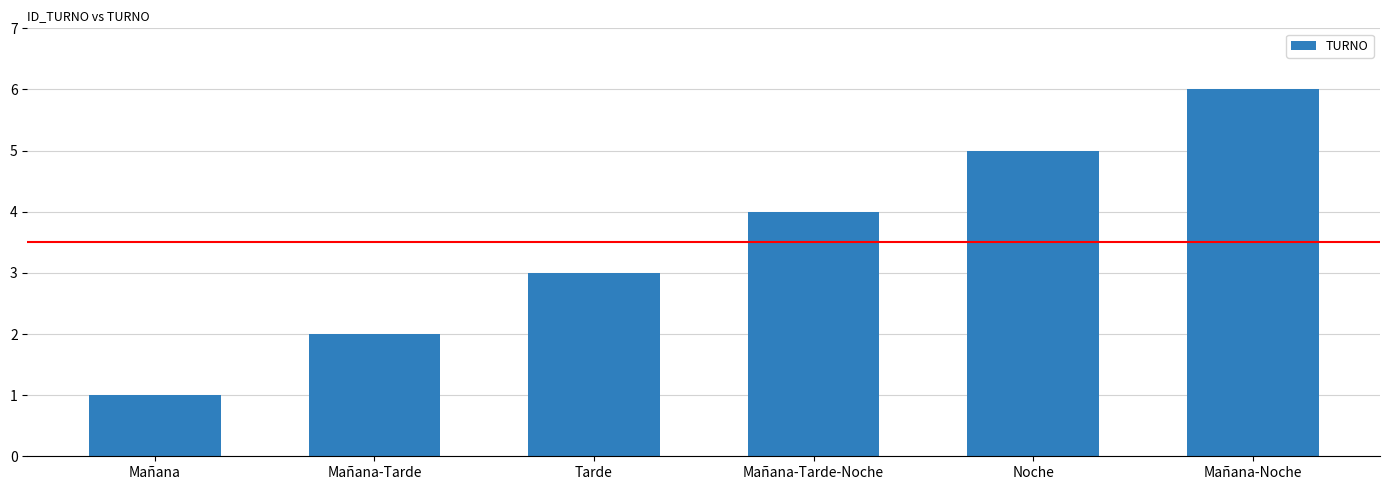

How many data points are less than 4?

3